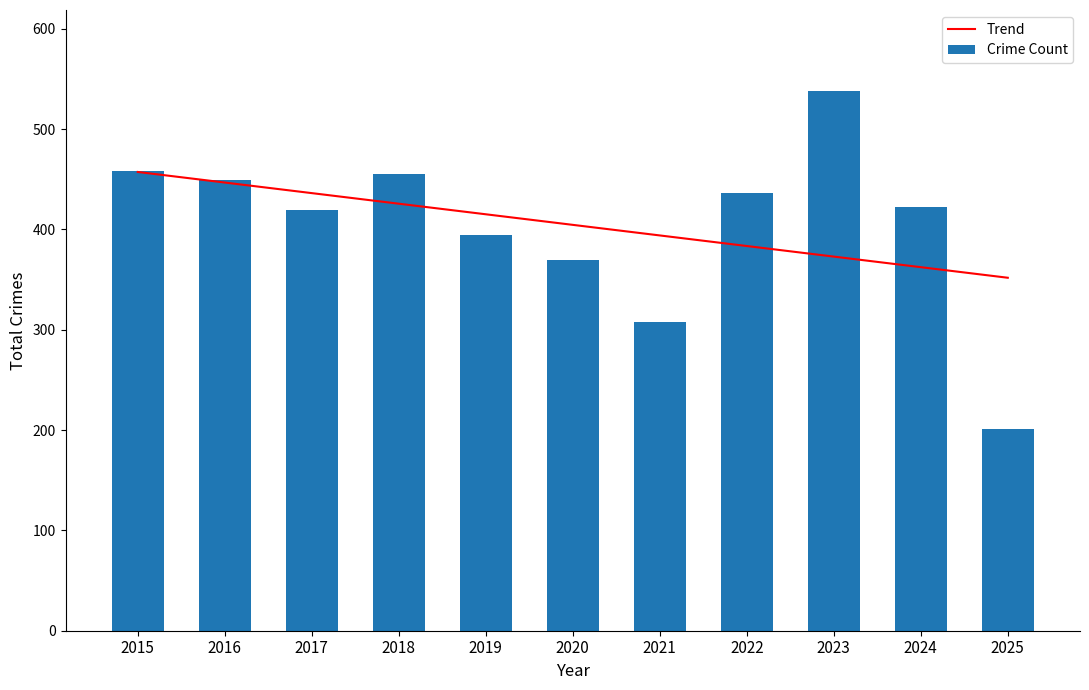

At how many categories does at least one series exceed 456?

2